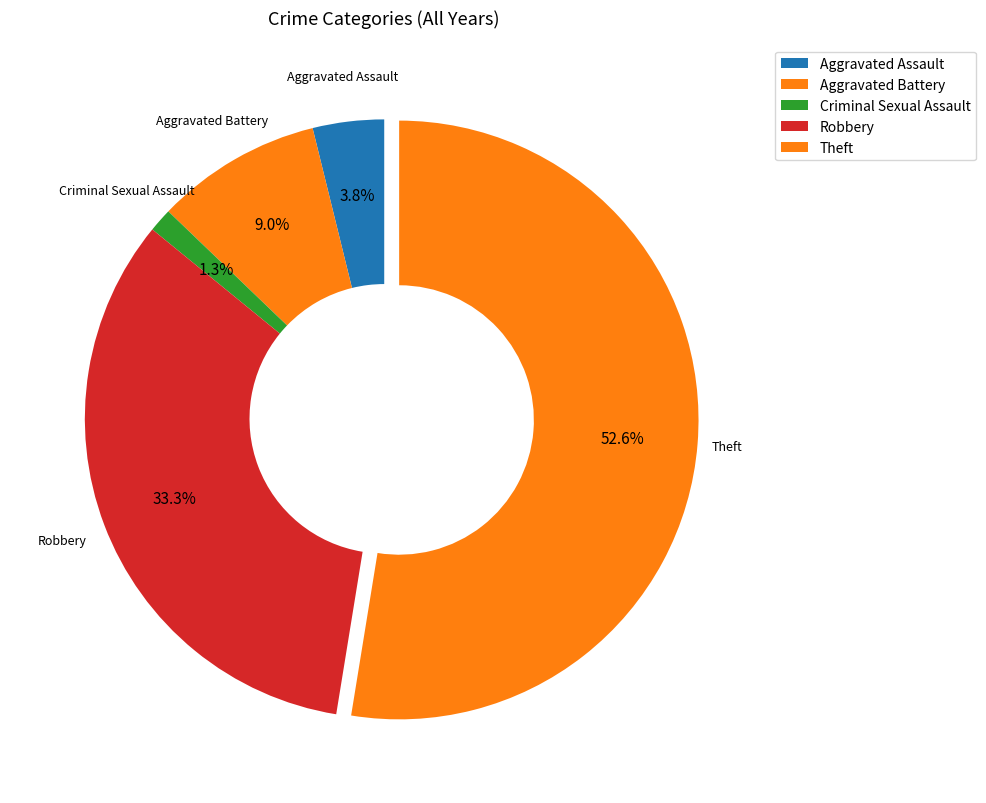

How many segments does this pie chart have?

5